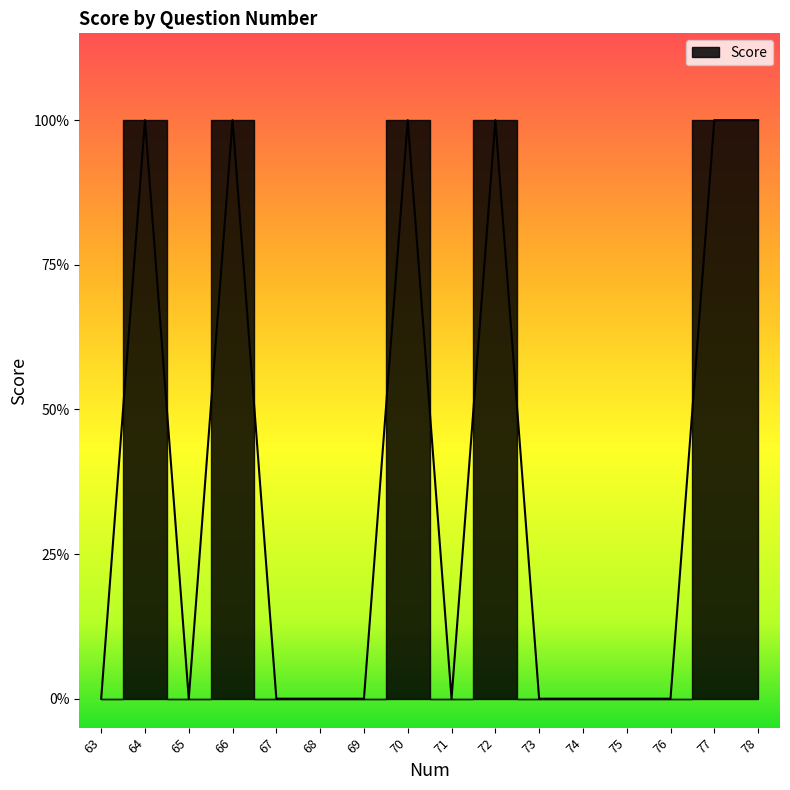

Does the chart display data point markers on the line(s)?

No